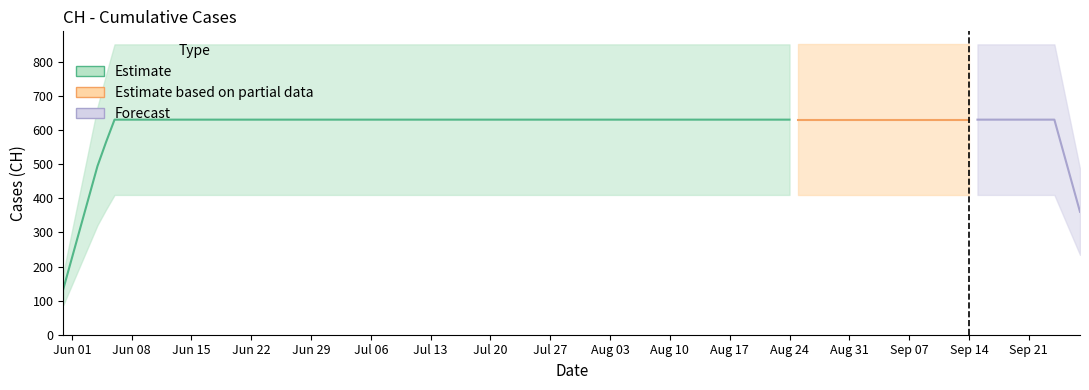

What is the average value?

598